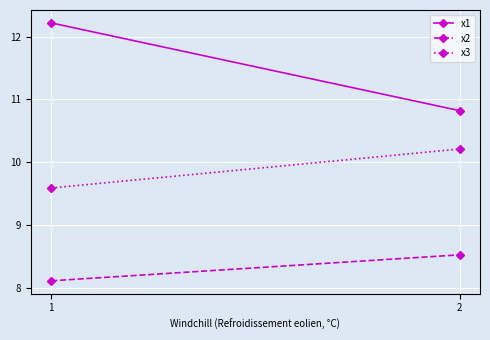

What is the sum of all x3 values?

19.8